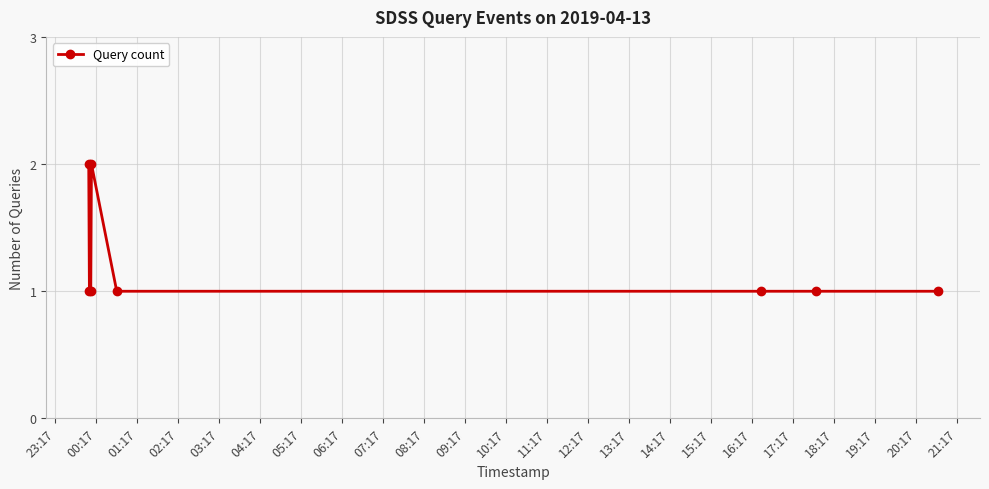

True or false: there are more than 2 points higher than both neighbors.

False